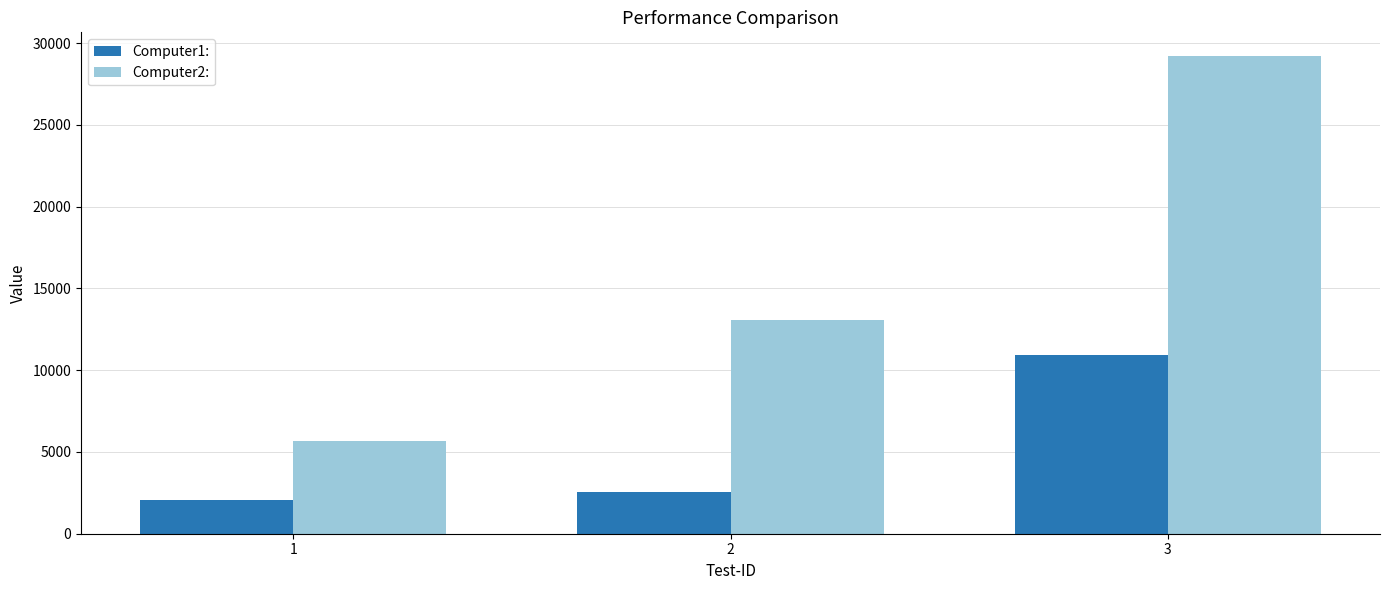

What is the value of the Computer1: bar at the 2nd from the left?

2538